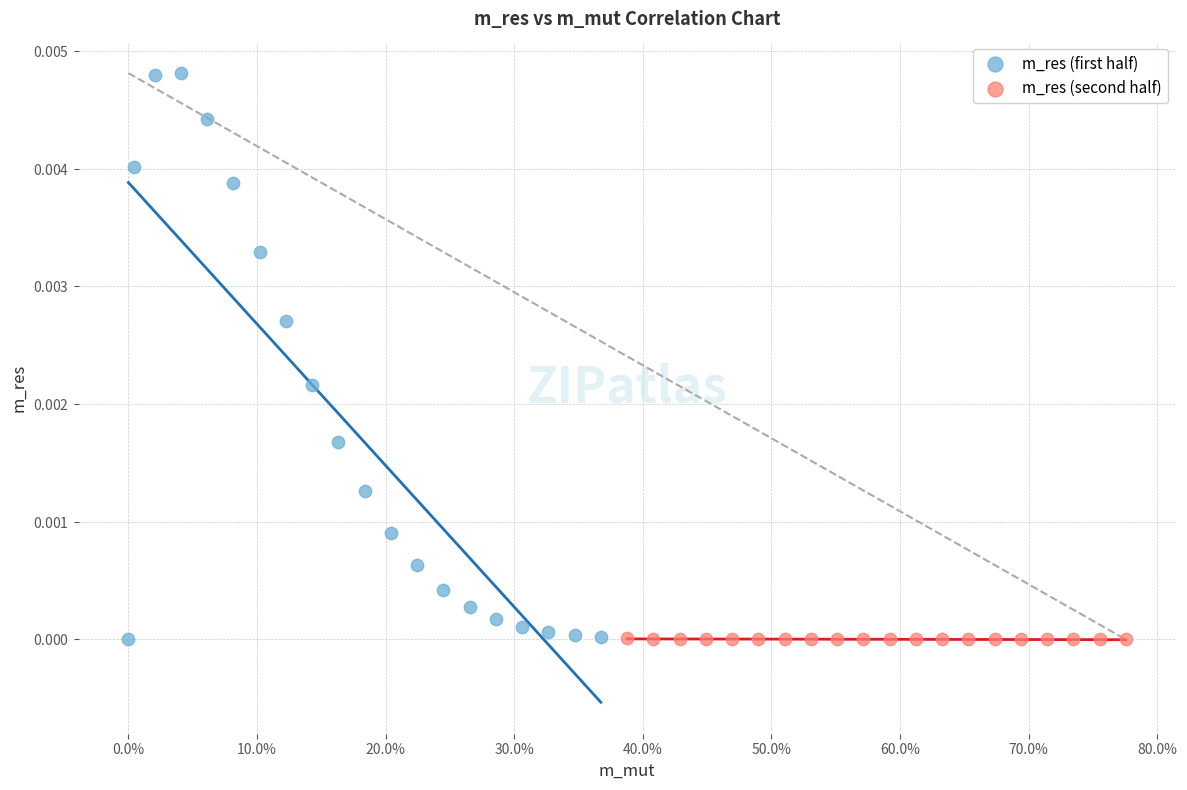

What are all the series names shown in the legend?

m_res (first half), m_res (second half)